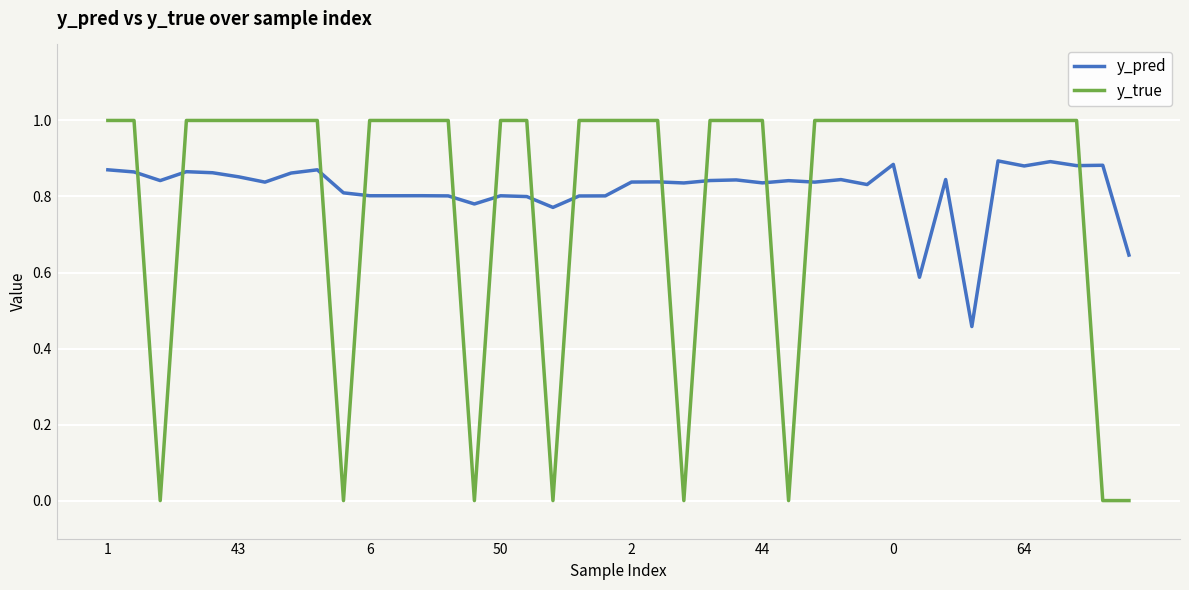

True or false: y_true and y_pred cross at least once.

True